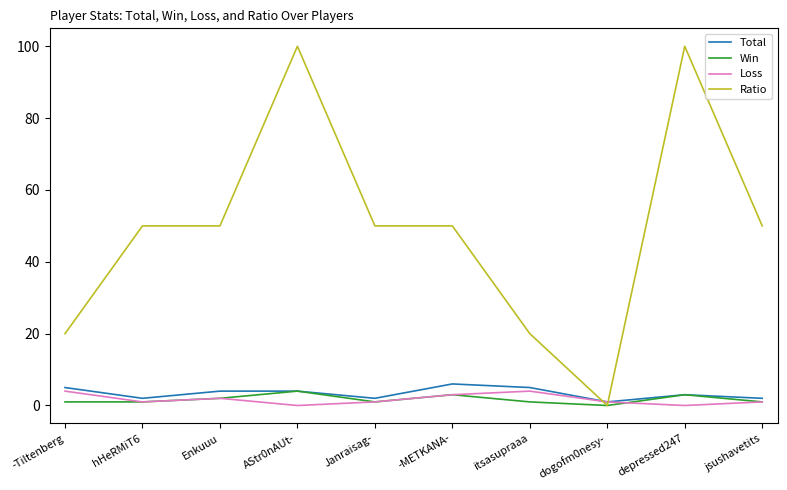

The value of Ratio at Enkuuu is 18. True or false?

False